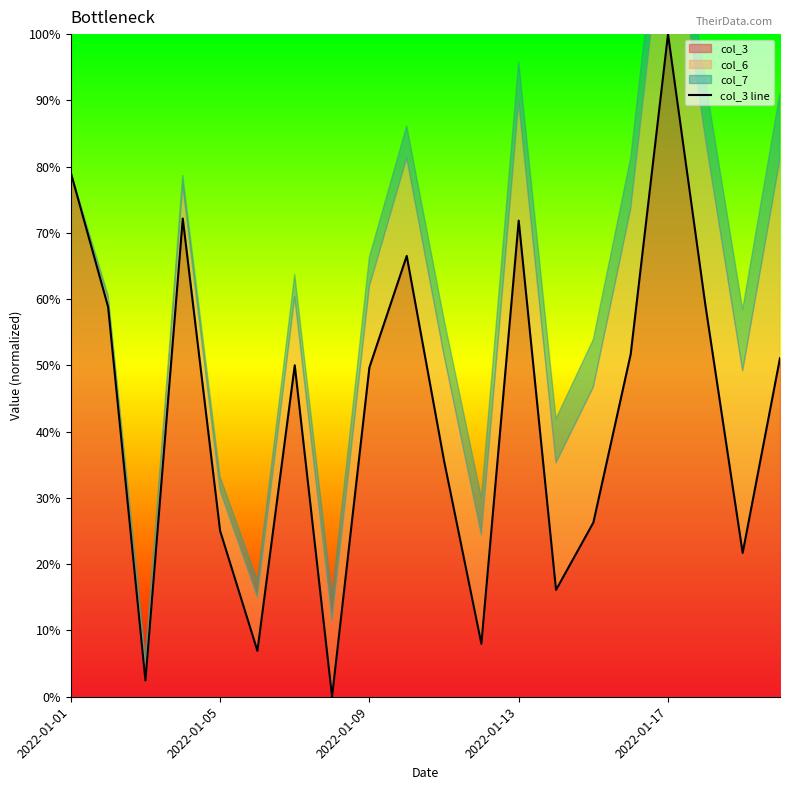

Does the chart display data point markers on the line(s)?

No